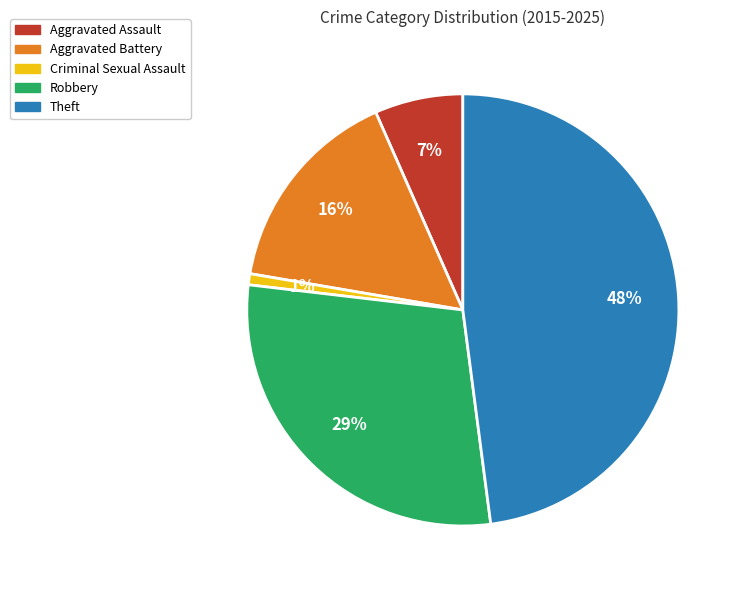

What percentage is the Robbery slice, to the nearest percent?

29%